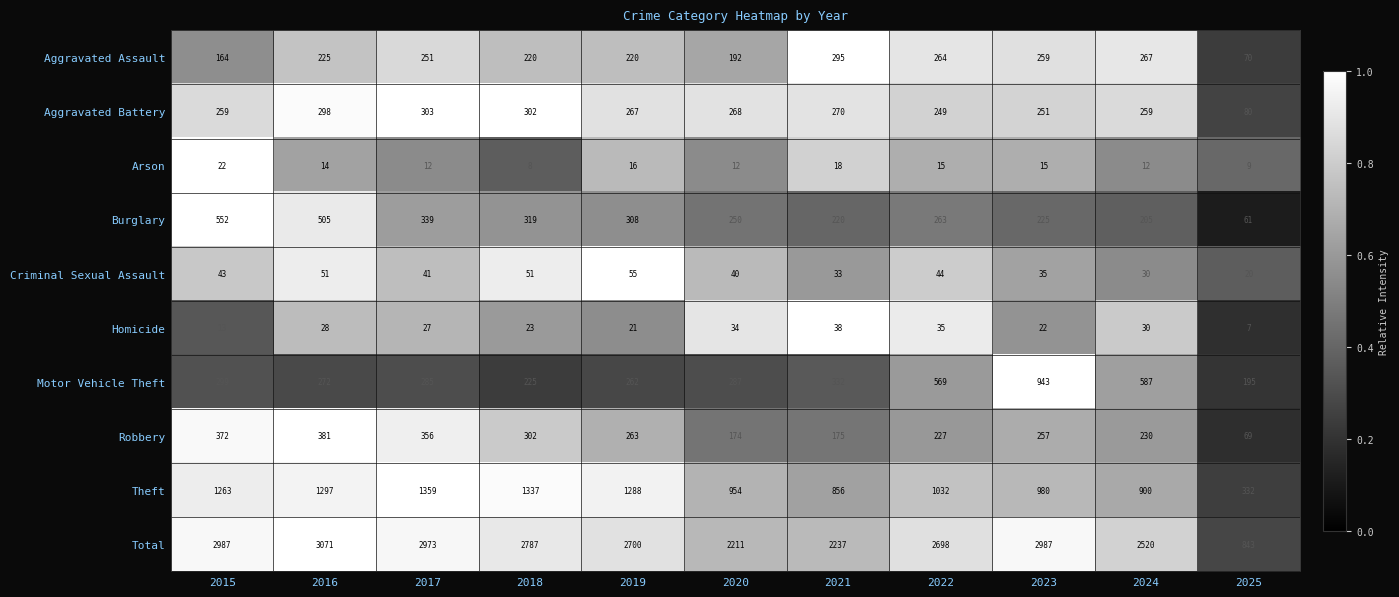

What is the spread (max minus min) of values at 2023?

2972